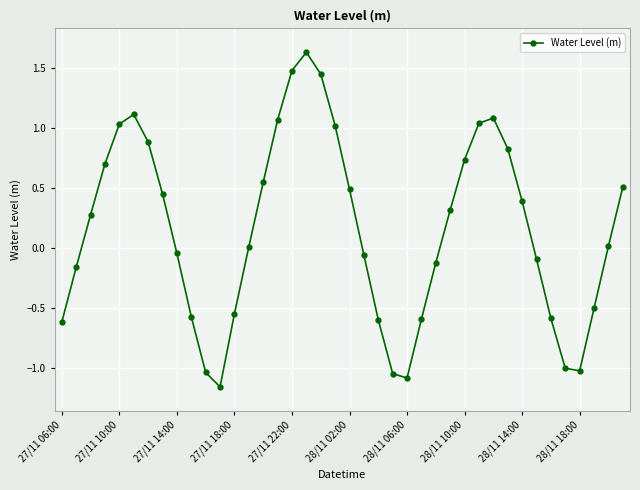

How many points are higher than both their immediate neighbors (excluding endpoints)?

3